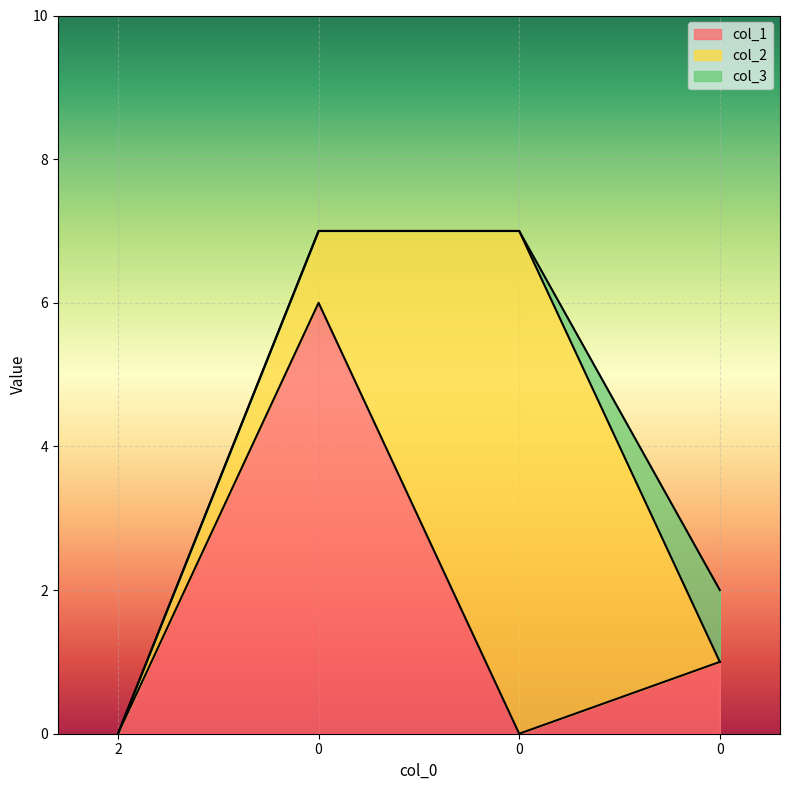

At which label is col_3 closest to 0?

2